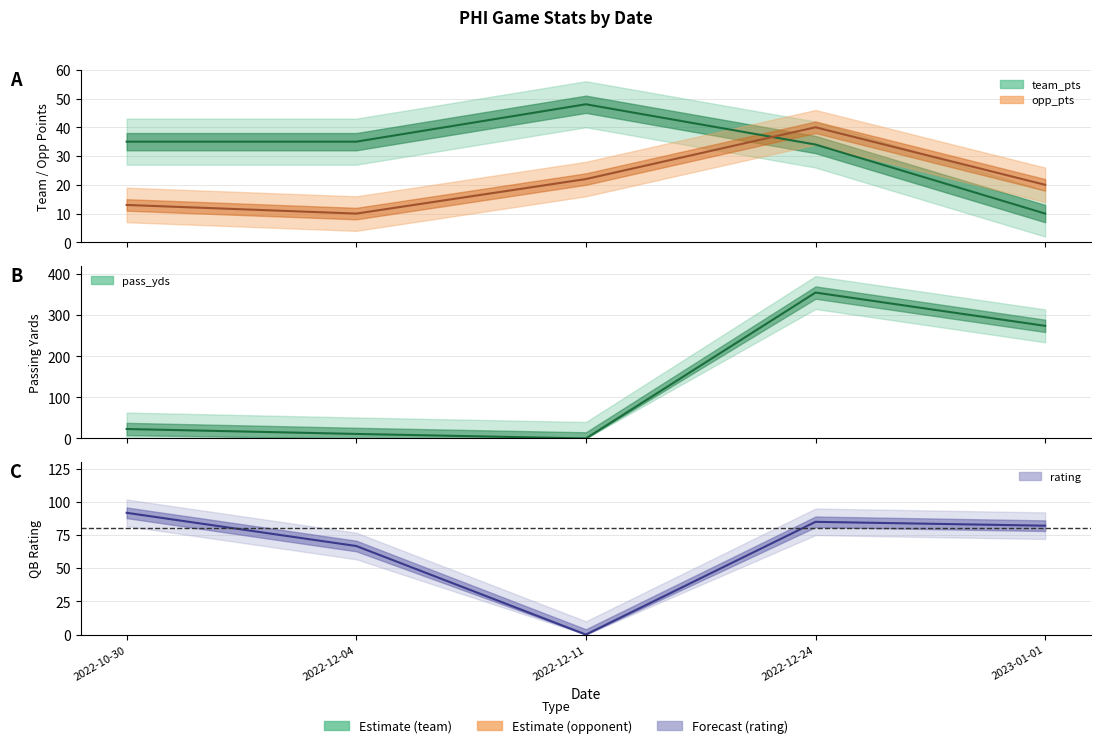

True or false: pass_yds has more than 2 points higher than both neighbors.

False